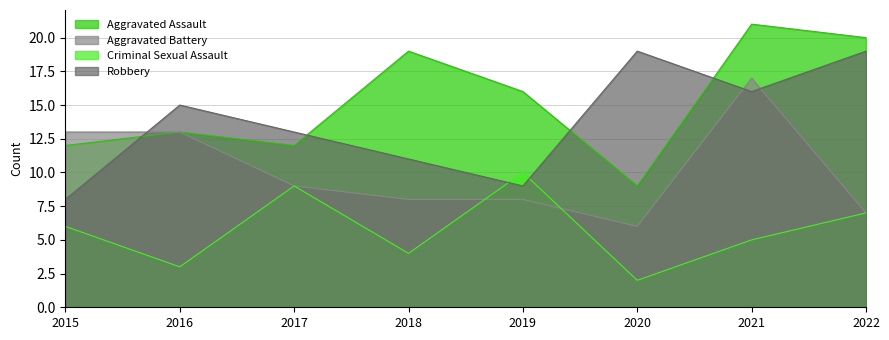

True or false: Robbery has a value of 5 at 2015.

False